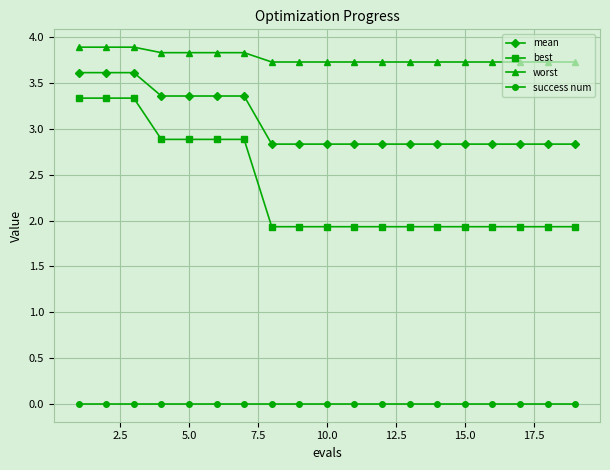

True or false: best and worst intersect in this chart.

False